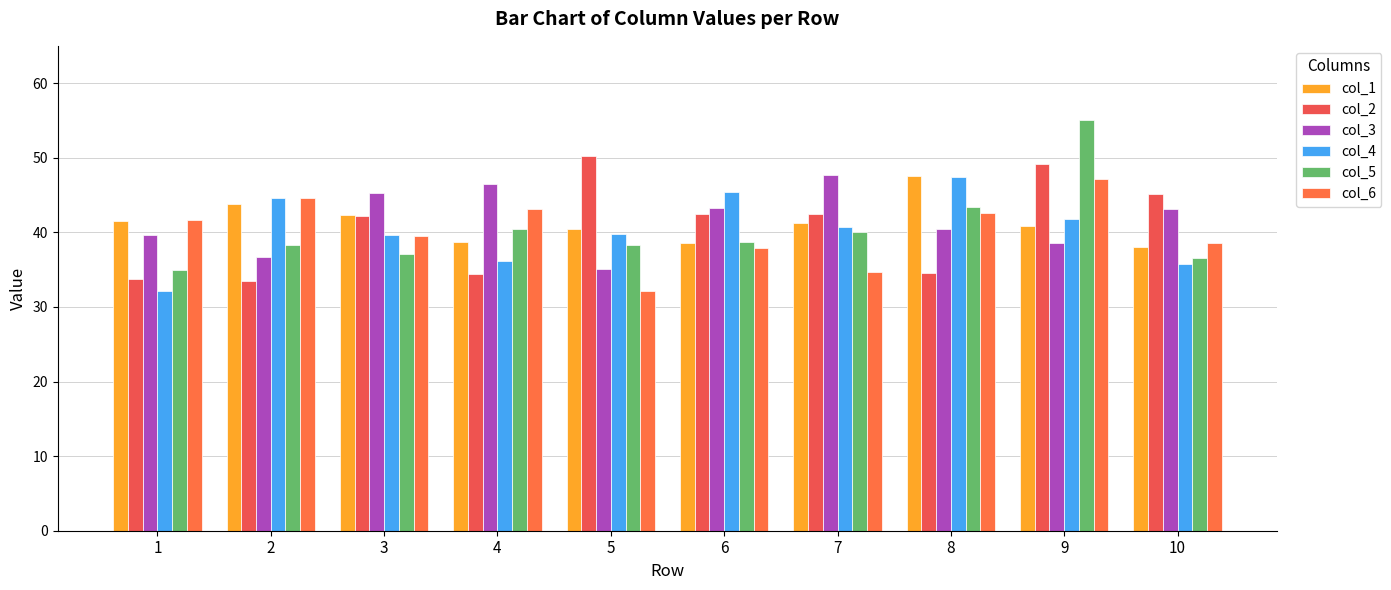

What is the difference between the maximum and minimum values in the col_6 series?

15.1